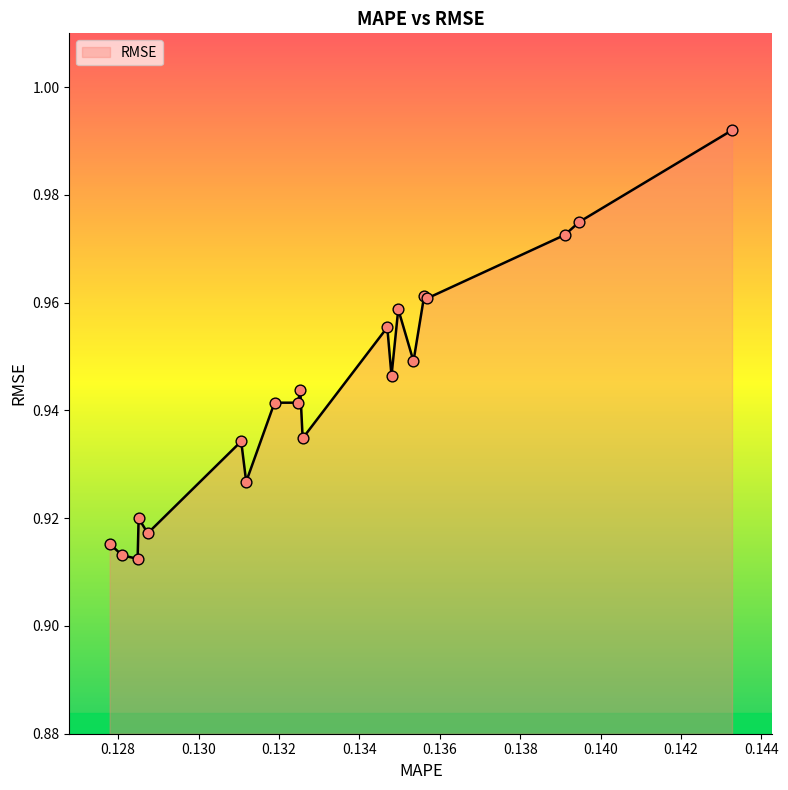

Does the chart have visible grid lines?

No